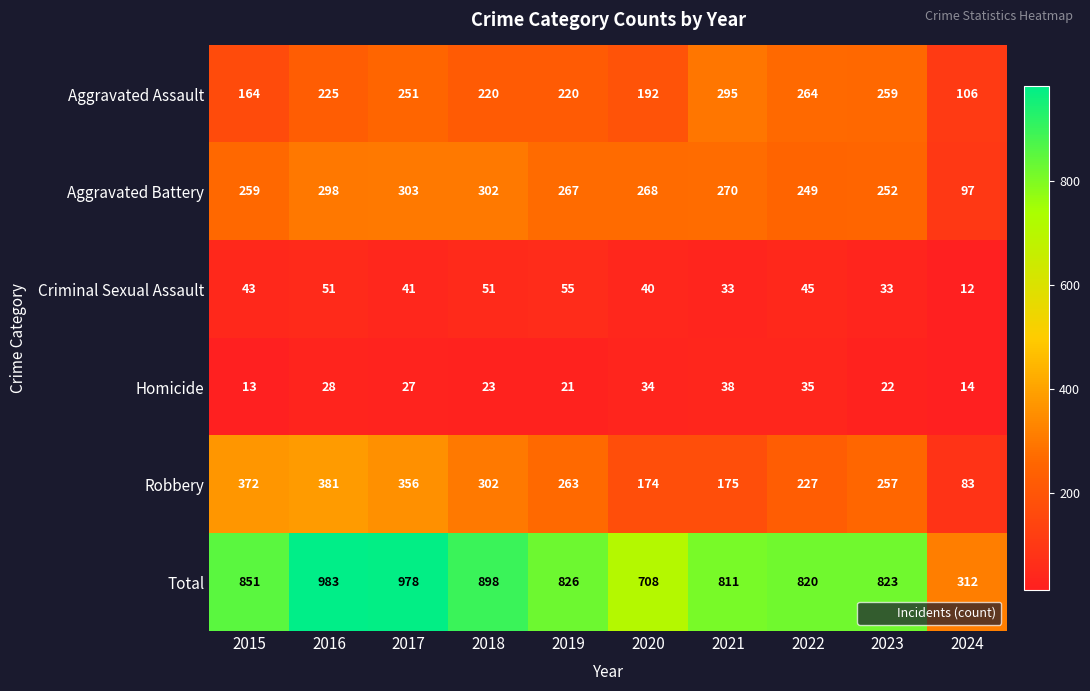

What is the sum of all Criminal Sexual Assault values?

404